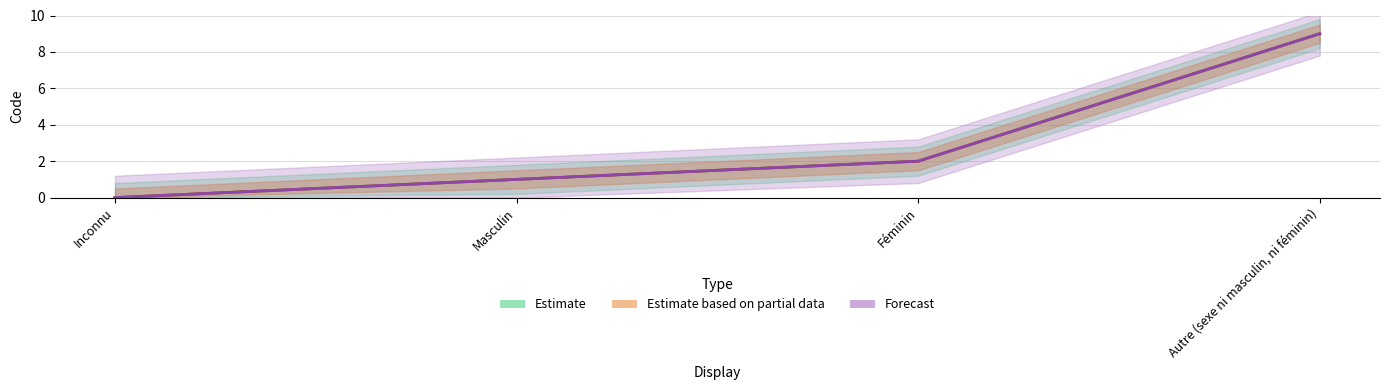

What is the label of the 2nd point from the left?

Masculin